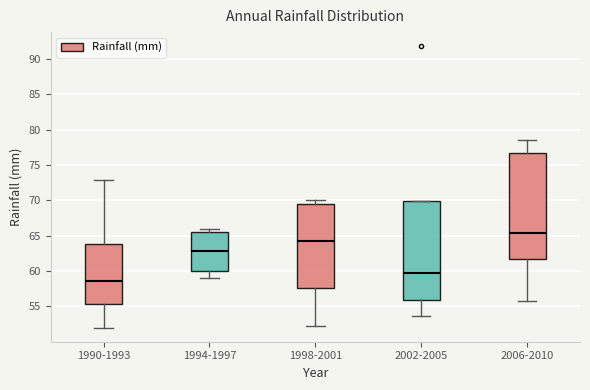

Reading left to right, read every box against the y-axis: the position of its median line, the range the box covers, and the ends of its whiskers. The values are not printed on the chart, so give them approximately, as read against the axis.

1990-1993: median 58.5, box 55.5 to 64.0, whiskers 52.0 to 73.0
1994-1997: median 63.0, box 60.0 to 65.5, whiskers 59.0 to 66.0
1998-2001: median 64.5, box 57.5 to 69.5, whiskers 52.5 to 70.0
2002-2005: median 59.5, box 56.0 to 70.0, whiskers 53.5 to 70.0
2006-2010: median 65.5, box 61.5 to 76.5, whiskers 55.5 to 78.5